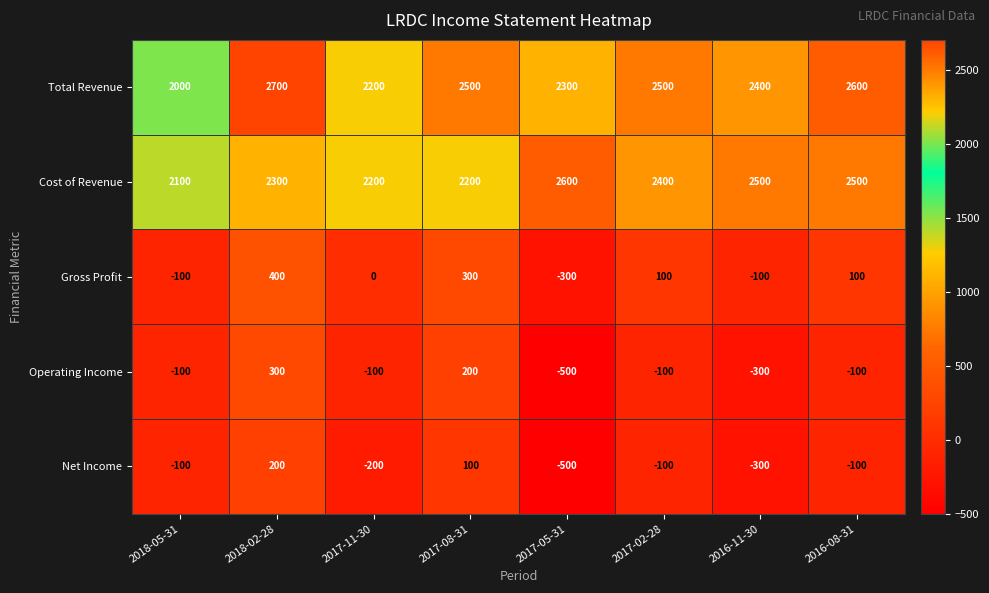

At which label does Gross Profit reach its peak?

2018-02-28